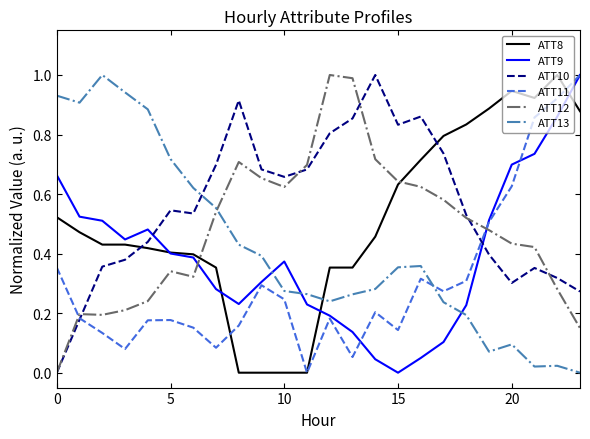

How many intersections are there between ATT13 and ATT10?

1